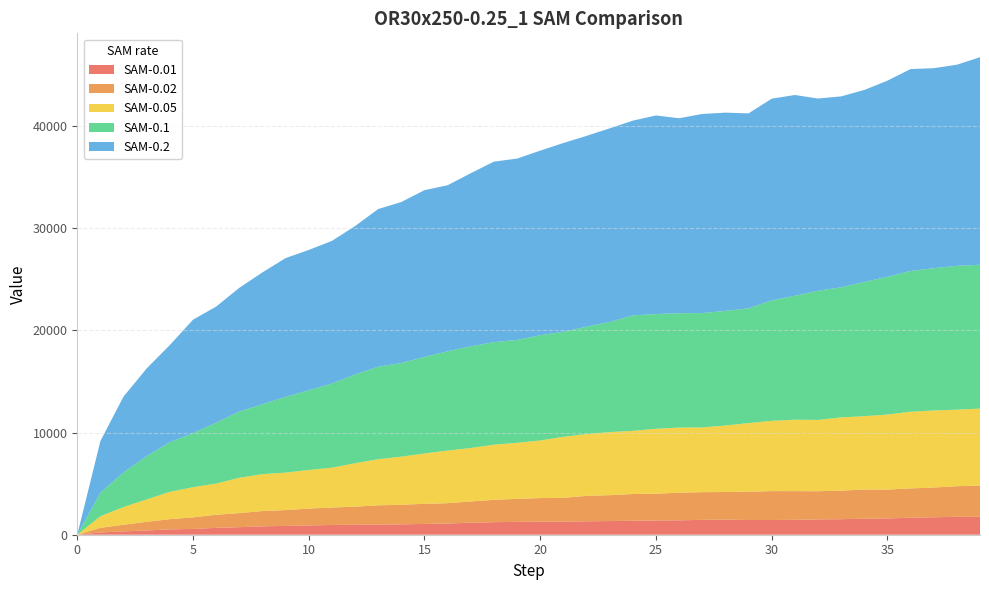

Reading left to right, extract all data points from this chart.

SAM-0.01: 0=0.0	1=223.9	2=327.4	3=412.1	4=524.3	5=567.6	6=671.1	7=738.8	8=820.2	9=864.5	10=910.9	11=952.8	12=978.6	13=992.7	14=1016.7	15=1055.7	16=1098.6	17=1175.9	18=1229.6	19=1259.3	20=1274.2	21=1281.9	22=1313.6	23=1339.3	24=1368.3	25=1396.9	26=1408.9	27=1457.6	28=1477.6	29=1441.3	30=1442.5	31=1455.7	32=1499.4	33=1520.7	34=1568.3	35=1593.2	36=1665.5	37=1710.6	38=1752.9	39=1753.5
SAM-0.02: 0=0.0	1=450.2	2=653.9	3=855.5	4=1001.5	5=1133.8	6=1282.5	7=1379.3	8=1499.8	9=1550.8	10=1651.6	11=1708.3	12=1769.3	13=1888.3	14=1916.7	15=1974.3	16=1990.8	17=2081.2	18=2189.7	19=2251.5	20=2316.2	21=2332.9	22=2489.3	23=2533.7	24=2618.8	25=2617.5	26=2712.7	27=2708.2	28=2708.5	29=2776.7	30=2828.2	31=2813.8	32=2761.3	33=2795.9	34=2859.9	35=2827.9	36=2870.4	37=2913.5	38=2997.5	39=3064.0
SAM-0.05: 0=0.0	1=1136.2	2=1731.7	3=2188.4	4=2675.8	5=2948.0	6=3055.0	7=3458.7	8=3611.8	9=3666.5	10=3775.4	11=3903.8	12=4251.8	13=4511.3	14=4712.8	15=4923.2	16=5151.6	17=5237.1	18=5391.0	19=5489.1	20=5637.7	21=5976.2	22=6054.5	23=6175.3	24=6182.9	25=6358.7	26=6370.5	27=6340.8	28=6507.4	29=6714.3	30=6883.3	31=6991.3	32=6980.5	33=7168.6	34=7177.1	35=7345.1	36=7507.0	37=7540.5	38=7494.5	39=7531.9
SAM-0.1: 0=0.0	1=2311.4	2=3394.1	3=4243.4	4=4864.6	5=5294.5	6=5957.0	7=6484.3	8=6847.6	9=7413.0	10=7807.5	11=8240.8	12=8691.1	13=9057.3	14=9167.2	15=9460.5	16=9722.4	17=9955.1	18=10044.8	19=10067.6	20=10309.0	21=10281.5	22=10516.6	23=10777.8	24=11306.8	25=11237.4	26=11197.8	27=11199.6	28=11222.7	29=11233.1	30=11786.9	31=12138.2	32=12650.8	33=12742.3	34=13142.5	35=13493.9	36=13782.8	37=13930.8	38=14081.6	39=14084.9
SAM-0.2: 0=0.0	1=5056.2	2=7424.6	3=8589.4	4=9505.5	5=11110.4	6=11374.1	7=12115.8	8=12907.2	9=13590.3	10=13739.3	11=13964.3	12=14530.2	13=15439.6	14=15764.8	15=16324.8	16=16257.7	17=16948.6	18=17678.4	19=17762.2	20=18072.0	21=18484.6	22=18678.9	23=18965.7	24=19066.7	25=19444.1	26=19090.1	27=19493.6	28=19414.9	29=19090.4	30=19752.7	31=19658.9	32=18819.8	33=18694.3	34=18801.3	35=19199.2	36=19769.9	37=19586.3	38=19696.2	39=20322.8